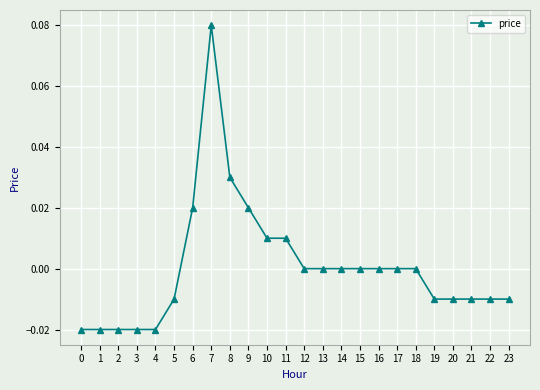

Which category has the highest value across all series?

7